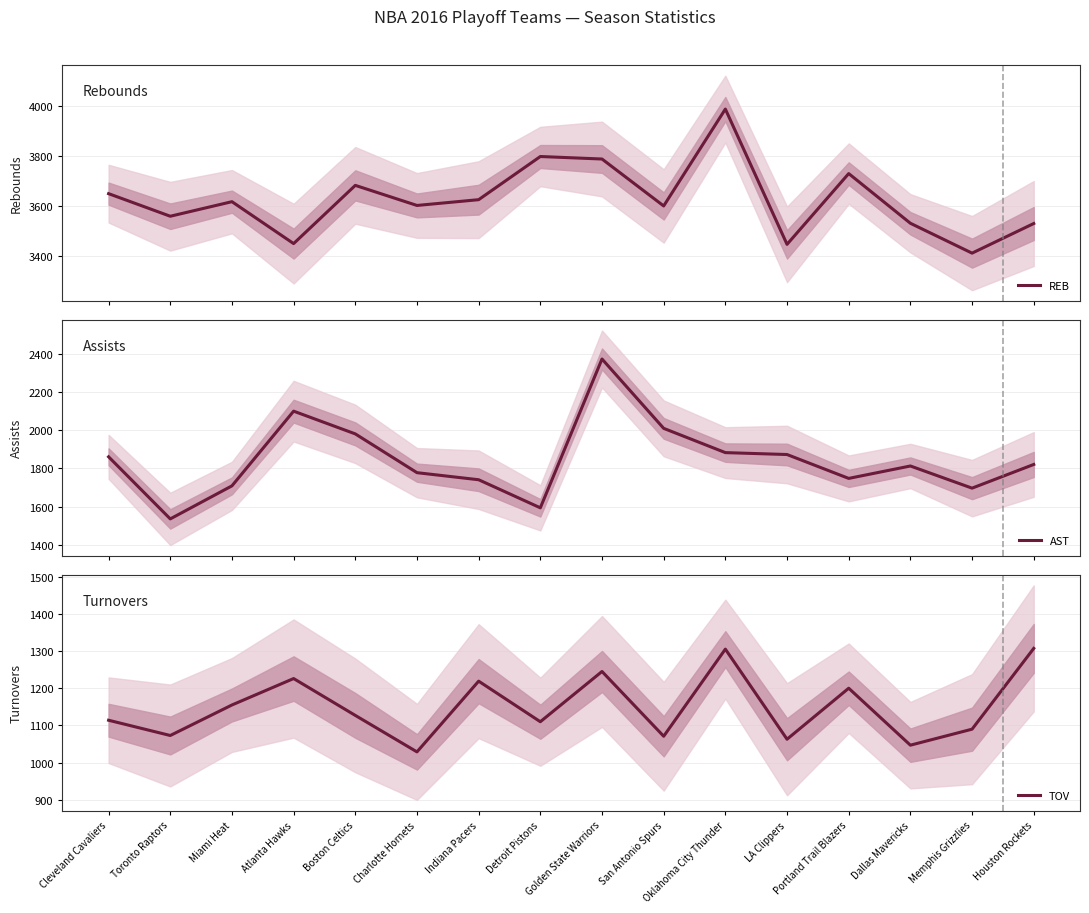

Reading right to left, transcribe all the data shown in this chart.

REB: Houston Rockets=3531	Memphis Grizzlies=3413	Dallas Mavericks=3532	Portland Trail Blazers=3730	LA Clippers=3448	Oklahoma City Thunder=3987	San Antonio Spurs=3601	Golden State Warriors=3788	Detroit Pistons=3798	Indiana Pacers=3626	Charlotte Hornets=3603	Boston Celtics=3683	Atlanta Hawks=3451	Miami Heat=3618	Toronto Raptors=3560	Cleveland Cavaliers=3650
AST: Houston Rockets=1821	Memphis Grizzlies=1697	Dallas Mavericks=1813	Portland Trail Blazers=1748	LA Clippers=1873	Oklahoma City Thunder=1883	San Antonio Spurs=2010	Golden State Warriors=2373	Detroit Pistons=1594	Indiana Pacers=1741	Charlotte Hornets=1778	Boston Celtics=1981	Atlanta Hawks=2100	Miami Heat=1709	Toronto Raptors=1536	Cleveland Cavaliers=1861
TOV: Houston Rockets=1307	Memphis Grizzlies=1090	Dallas Mavericks=1047	Portland Trail Blazers=1200	LA Clippers=1063	Oklahoma City Thunder=1305	San Antonio Spurs=1071	Golden State Warriors=1245	Detroit Pistons=1110	Indiana Pacers=1219	Charlotte Hornets=1029	Boston Celtics=1127	Atlanta Hawks=1226	Miami Heat=1155	Toronto Raptors=1073	Cleveland Cavaliers=1114